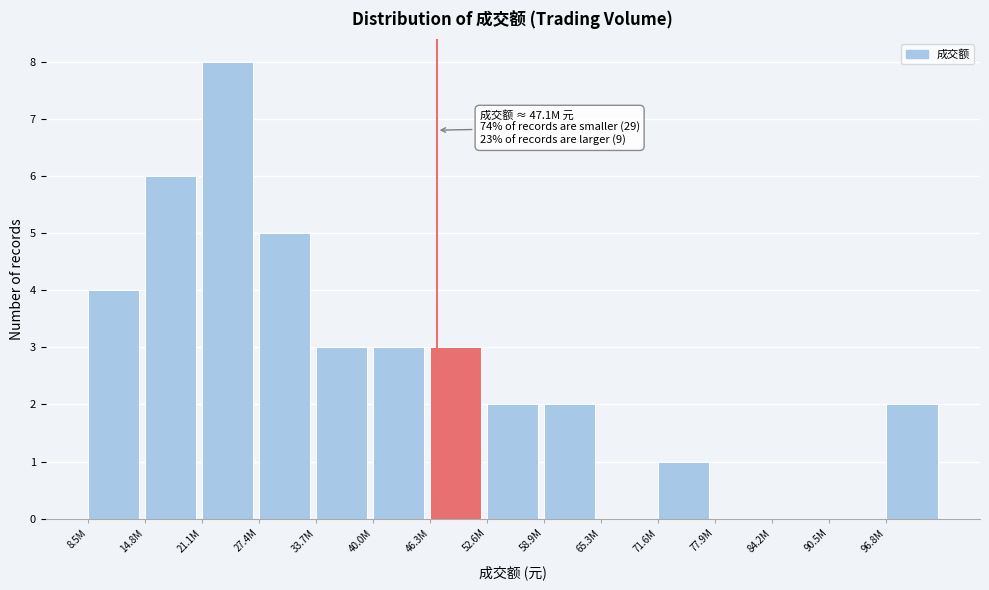

Reading left to right, transcribe all the data shown in this chart.

8.5M=4	14.8M=6	21.1M=8	27.4M=5	33.7M=3	40.0M=3	46.3M=3	52.6M=2	58.9M=2	65.3M=0	71.6M=1	77.9M=0	84.2M=0	90.5M=0	96.8M=2